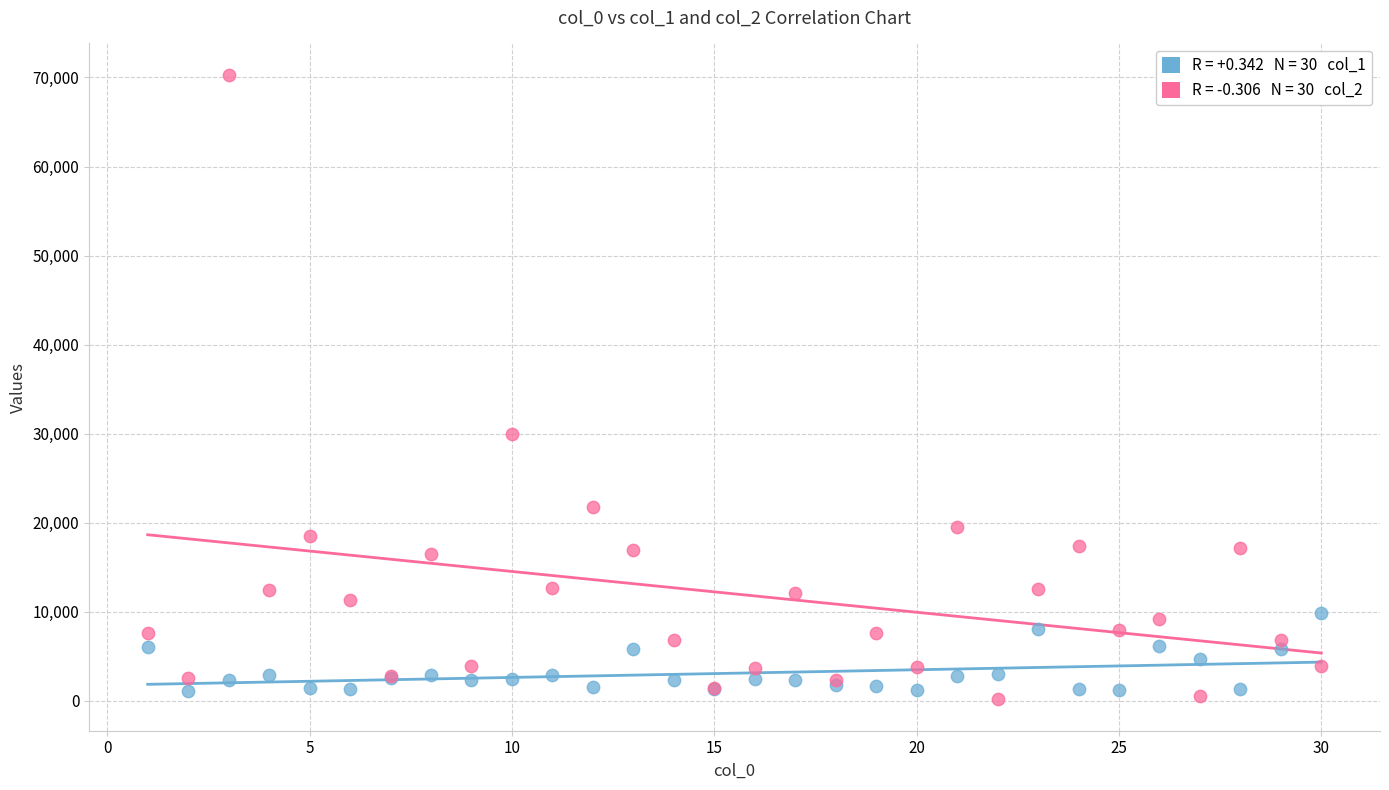

Across all series, what Y value is closest to 35235?

29913